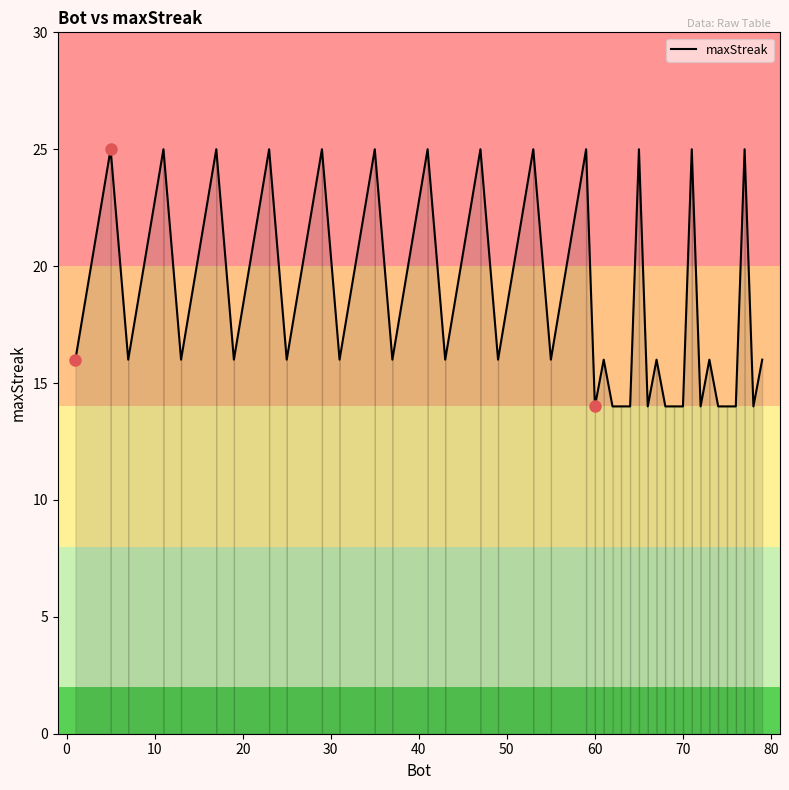

What is the difference between the maximum and minimum values?

11